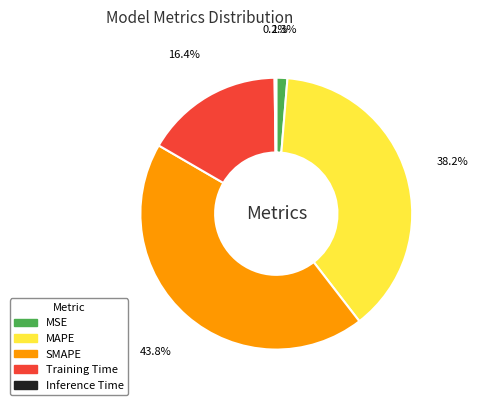

Which has a higher value, SMAPE or Training Time?

SMAPE